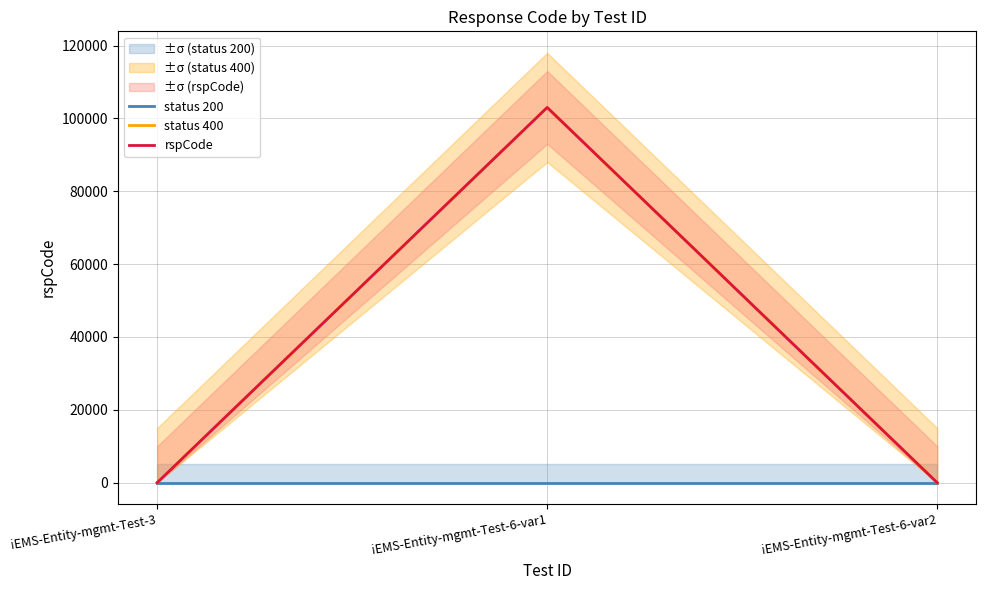

At which category is the sum across all series the highest?

iEMS-Entity-mgmt-Test-6-var1